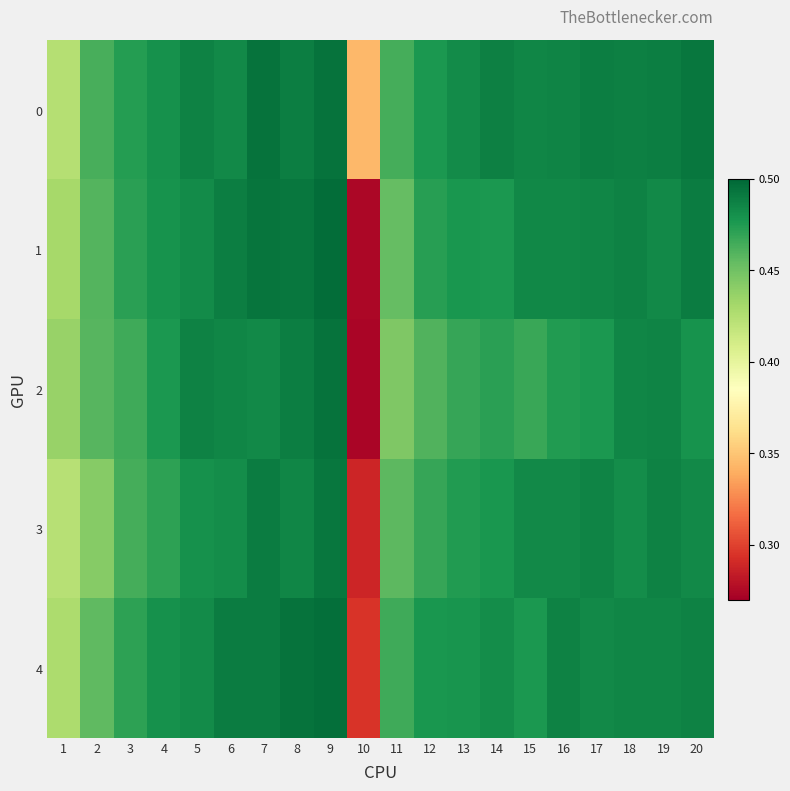

Reading left to right, transcribe all the data shown in this chart.

0: 1=0.4	2=0.5	3=0.5	4=0.5	5=0.5	6=0.5	7=0.5	8=0.5	9=0.5	10=0.3	11=0.5	12=0.5	13=0.5	14=0.5	15=0.5	16=0.5	17=0.5	18=0.5	19=0.5	20=0.5
1: 1=0.4	2=0.5	3=0.5	4=0.5	5=0.5	6=0.5	7=0.5	8=0.5	9=0.5	10=0.3	11=0.5	12=0.5	13=0.5	14=0.5	15=0.5	16=0.5	17=0.5	18=0.5	19=0.5	20=0.5
2: 1=0.4	2=0.5	3=0.5	4=0.5	5=0.5	6=0.5	7=0.5	8=0.5	9=0.5	10=0.3	11=0.4	12=0.5	13=0.5	14=0.5	15=0.5	16=0.5	17=0.5	18=0.5	19=0.5	20=0.5
3: 1=0.4	2=0.4	3=0.5	4=0.5	5=0.5	6=0.5	7=0.5	8=0.5	9=0.5	10=0.3	11=0.5	12=0.5	13=0.5	14=0.5	15=0.5	16=0.5	17=0.5	18=0.5	19=0.5	20=0.5
4: 1=0.4	2=0.5	3=0.5	4=0.5	5=0.5	6=0.5	7=0.5	8=0.5	9=0.5	10=0.3	11=0.5	12=0.5	13=0.5	14=0.5	15=0.5	16=0.5	17=0.5	18=0.5	19=0.5	20=0.5